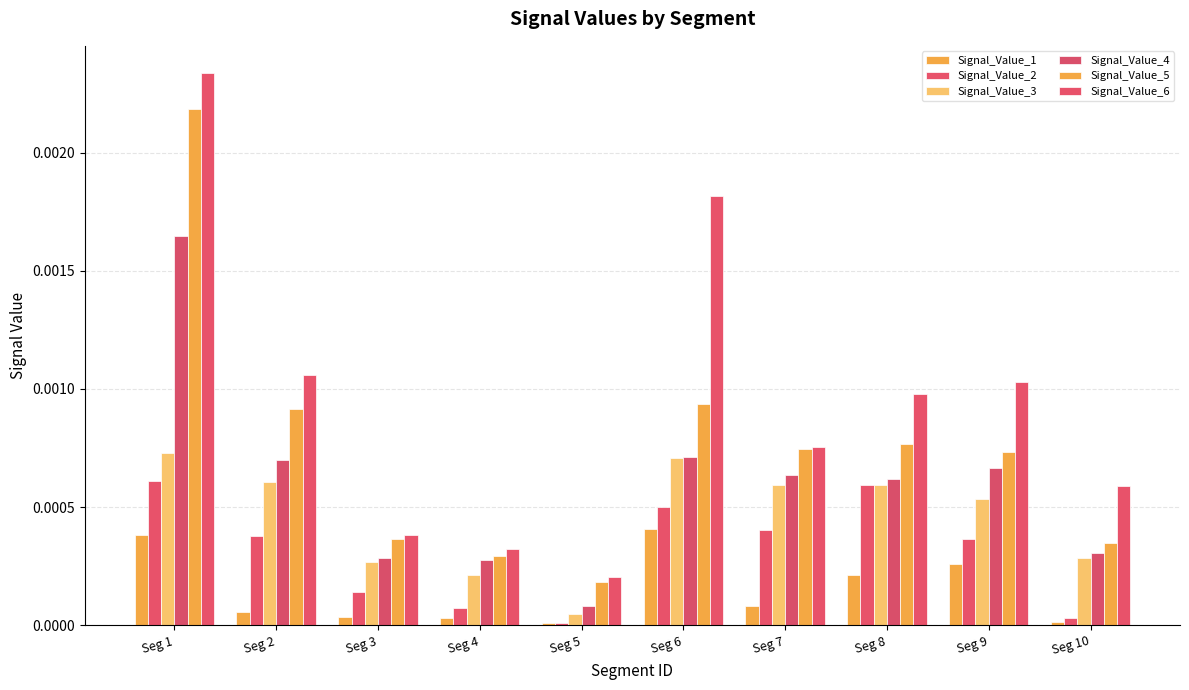

Are the bars grouped side by side (vs. stacked)?

Yes